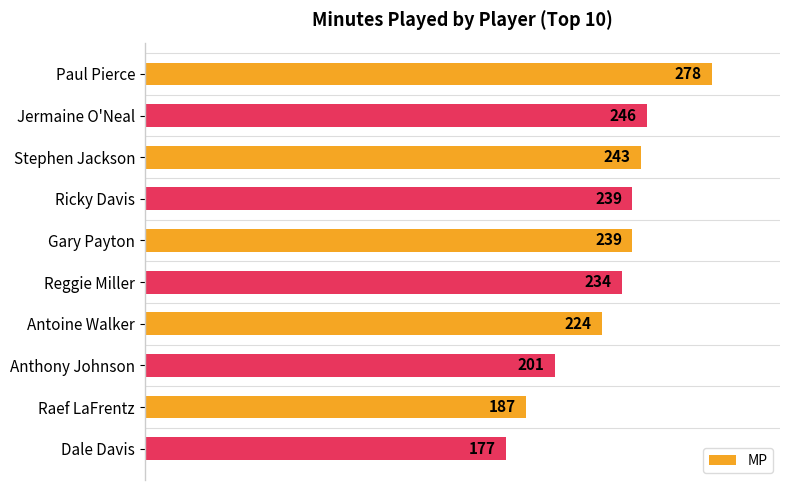

Reading top to bottom, list all the values displayed in this chart.

Paul Pierce=278	Jermaine O'Neal=246	Stephen Jackson=243	Ricky Davis=239	Gary Payton=239	Reggie Miller=234	Antoine Walker=224	Anthony Johnson=201	Raef LaFrentz=187	Dale Davis=177